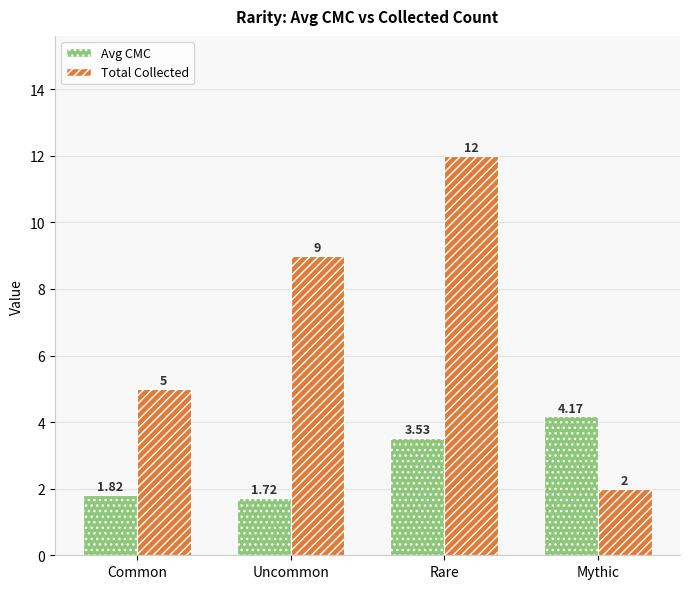

How many Total Collected values are between 5 and 12?

3